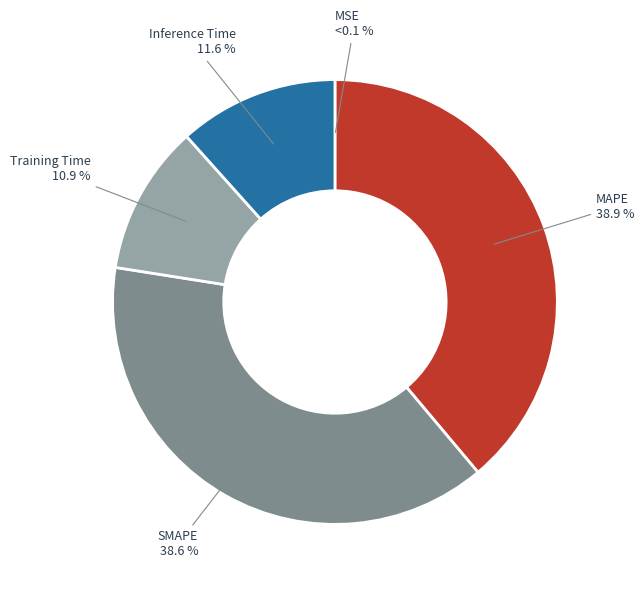

To the nearest percent, what portion does Training Time represent?

11%